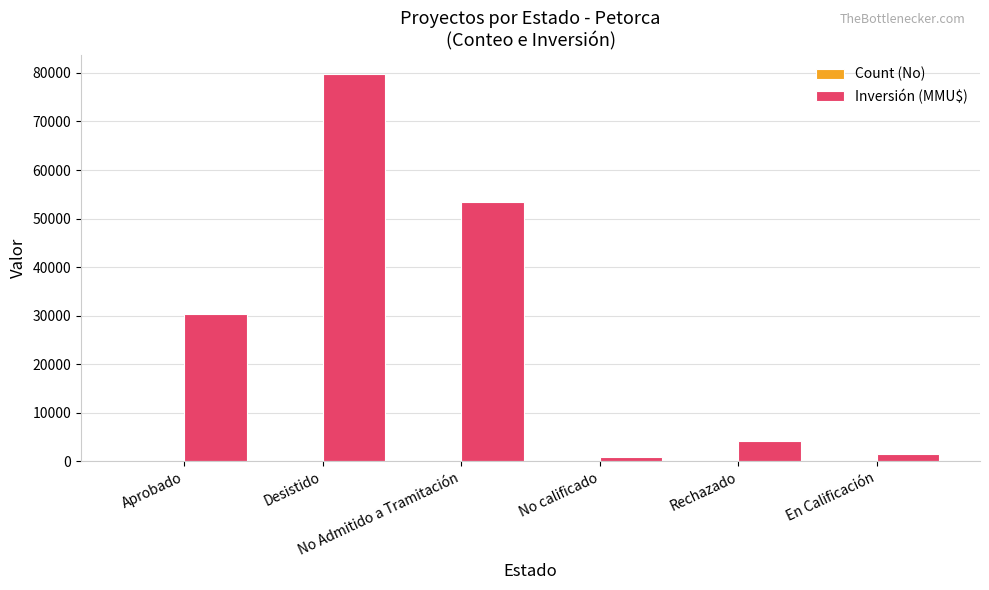

What is the maximum value for Inversión (MMU$)?

79810